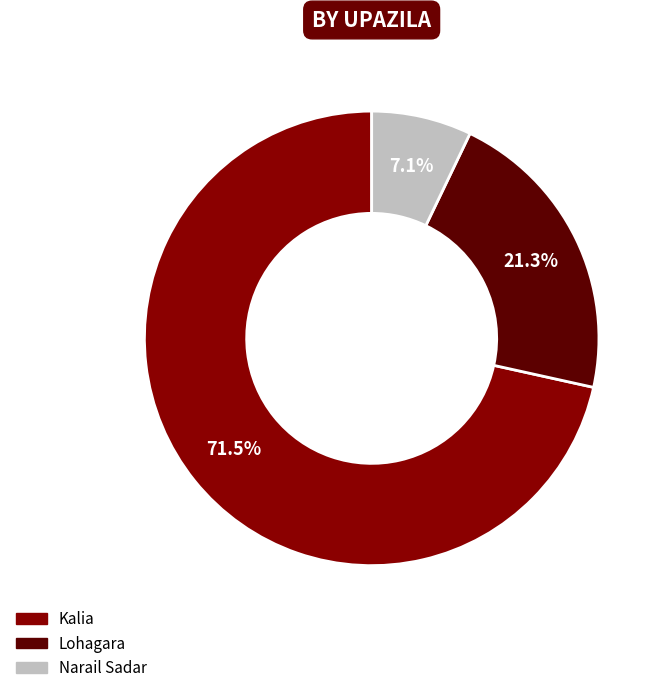

Does any single category account for the majority?

Yes